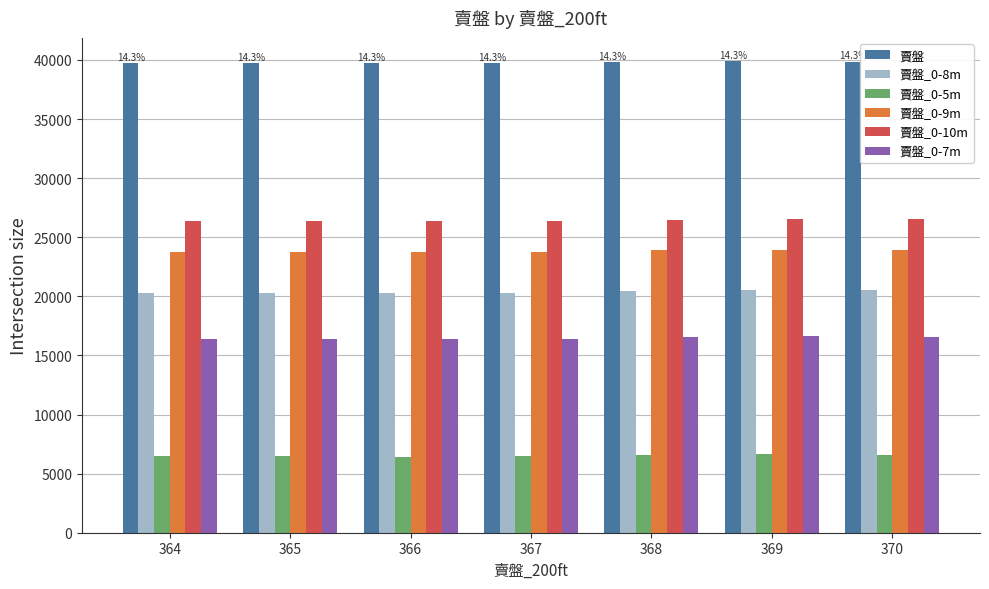

How many categories are shown in the chart?

7